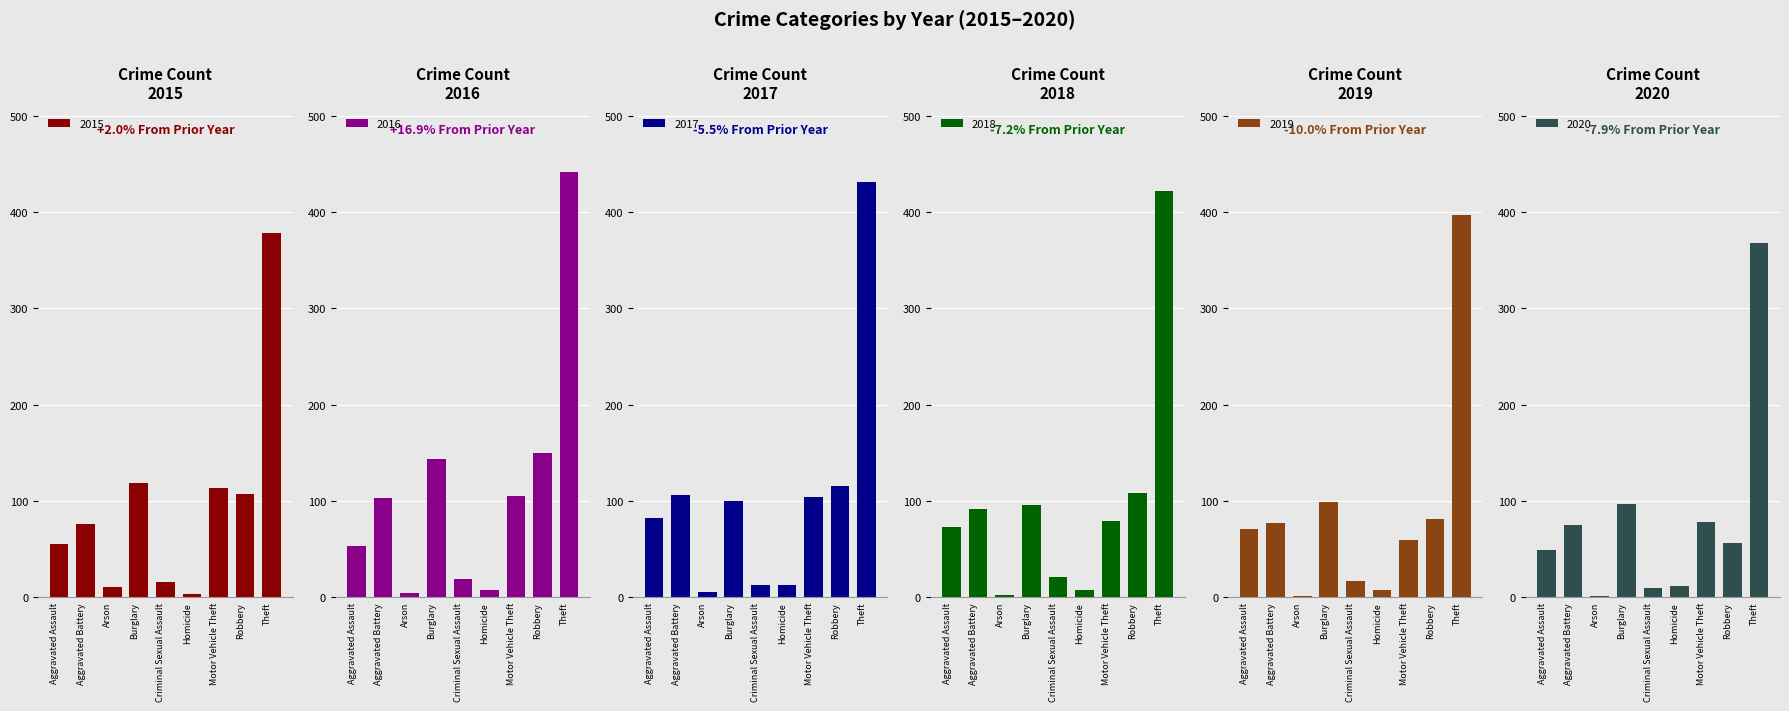

Are the bars grouped side by side (vs. stacked)?

Yes